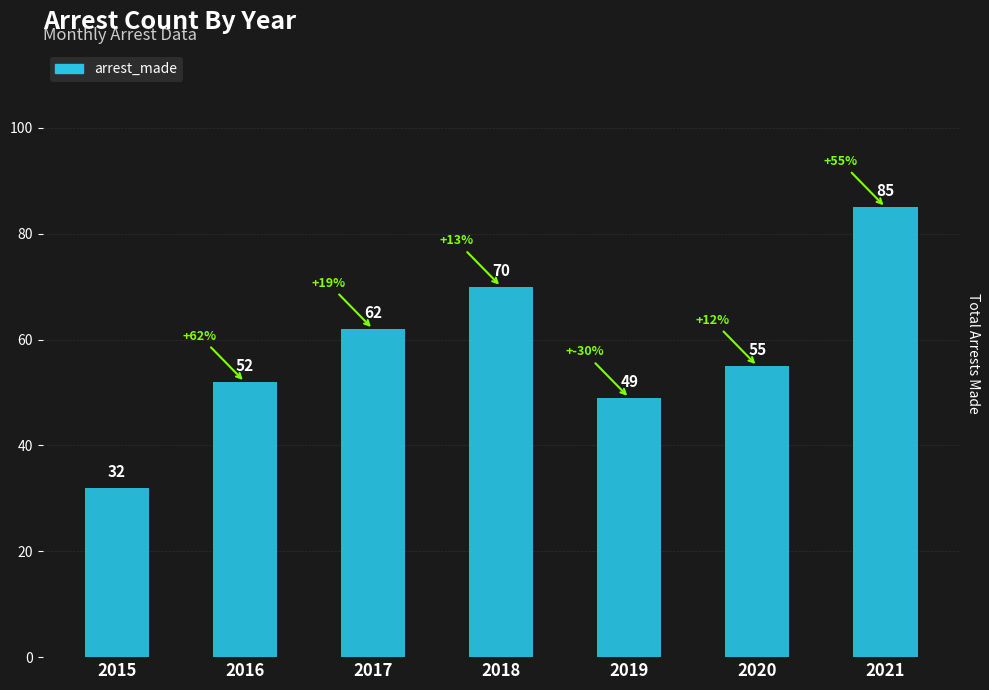

What is the sum of the values at 2019 and 2018?

119